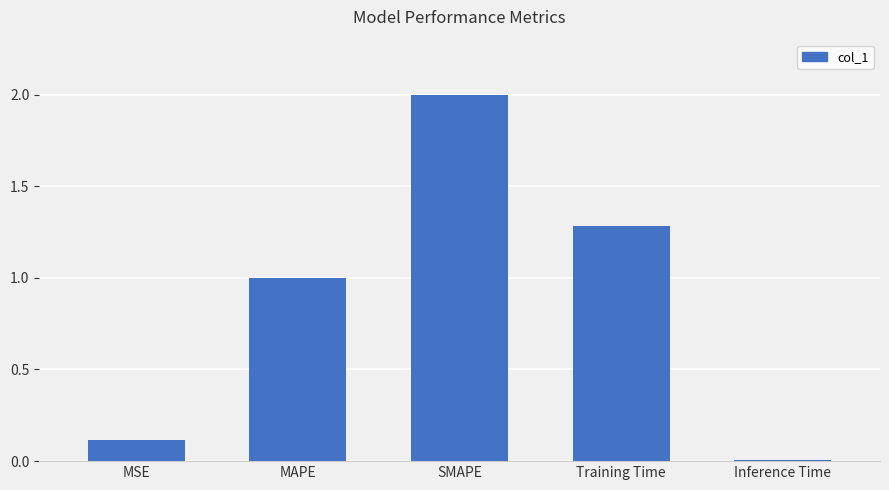

True or false: the data shows 3.5 at SMAPE.

False